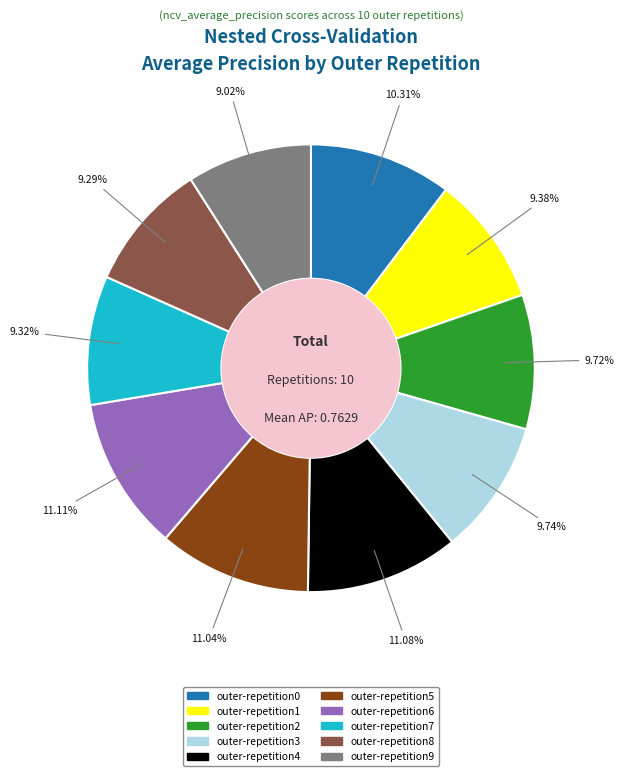

Is it true that outer-repetition2 is 10% of the pie?

True